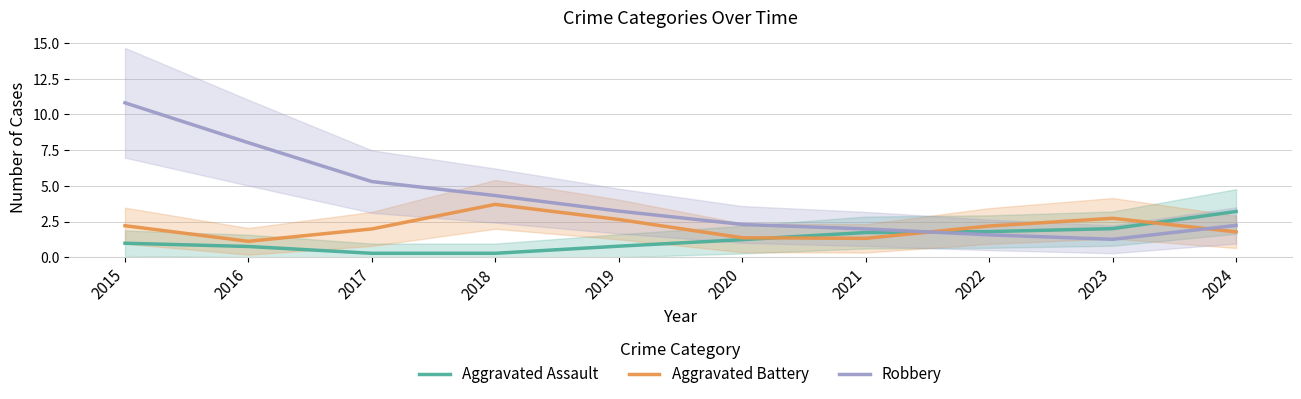

Which category has the lowest value in the Robbery series?

2023